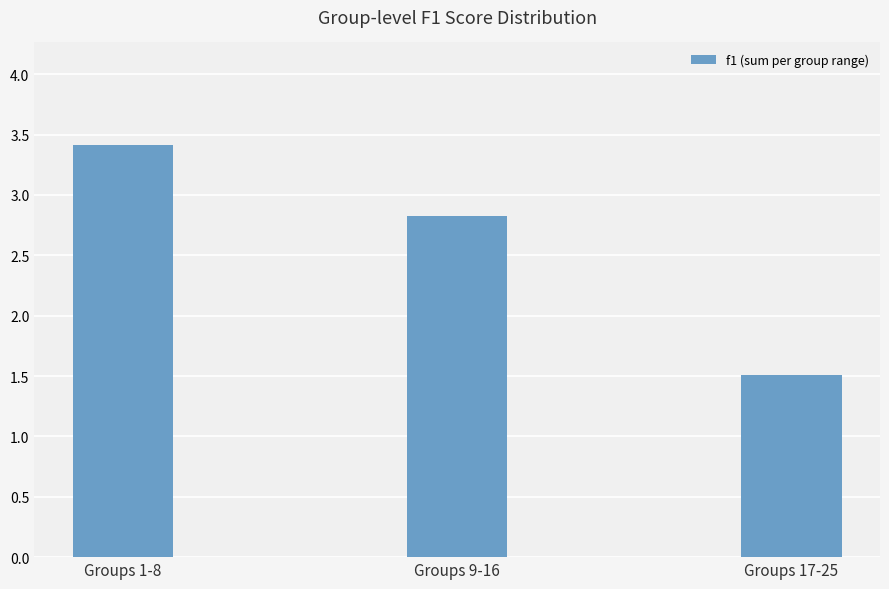

What is the smallest value displayed?

1.5